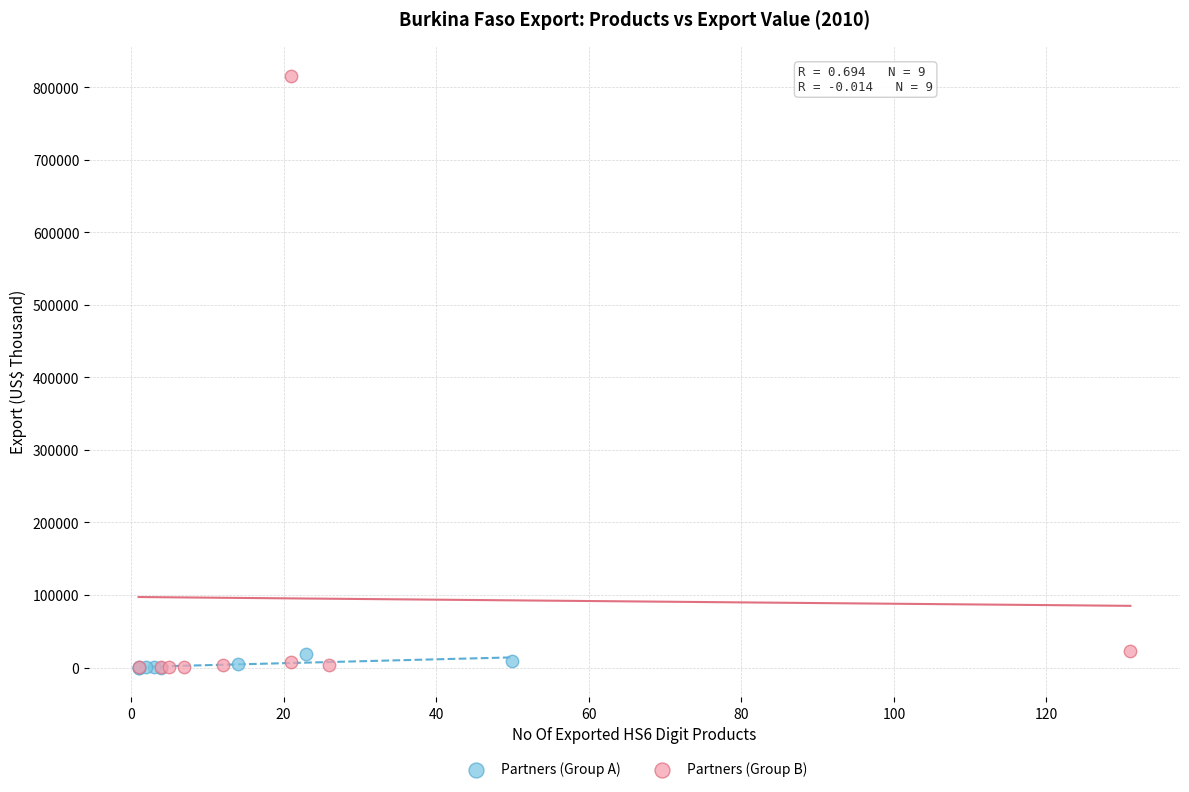

What are all the series names shown in the legend?

Partners (Group A), Partners (Group B)